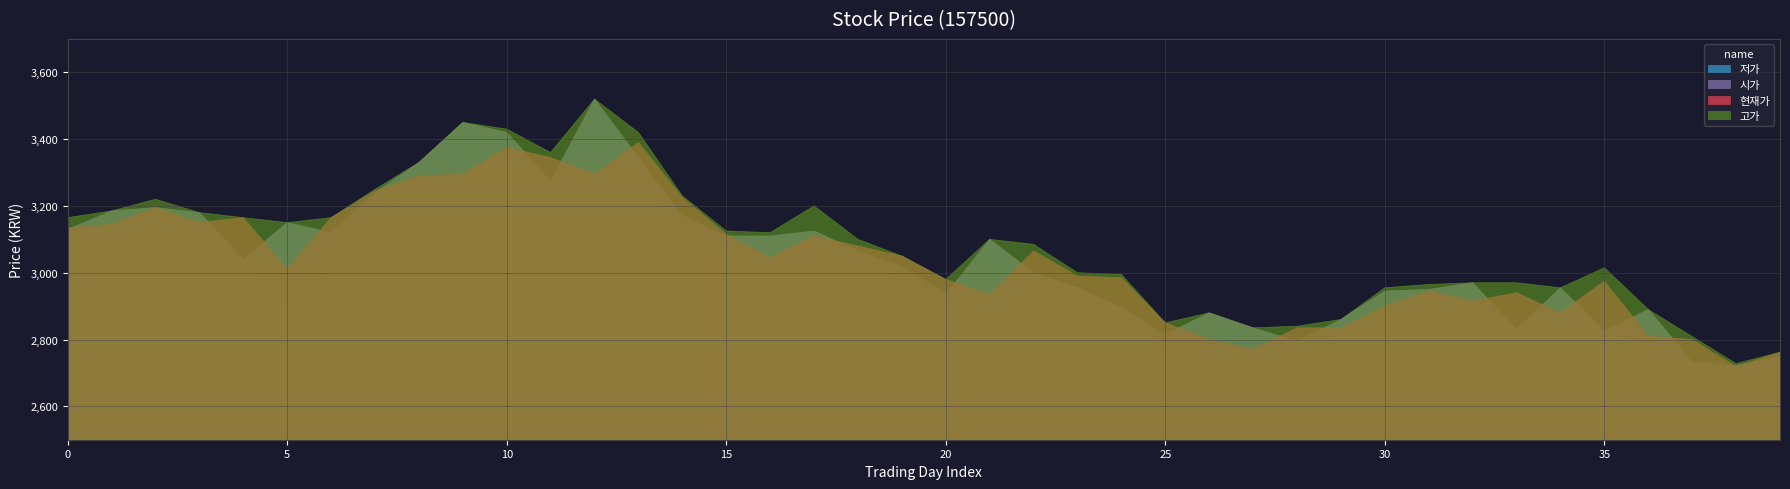

Rank the categories by 시가 value from lowest to highest.

38, 37, 39, 28, 25, 35, 33, 27, 29, 26, 36, 24, 20, 30, 31, 23, 34, 32, 22, 19, 4, 18, 21, 15, 16, 6, 17, 0, 5, 14, 3, 1, 2, 7, 11, 8, 13, 10, 9, 12